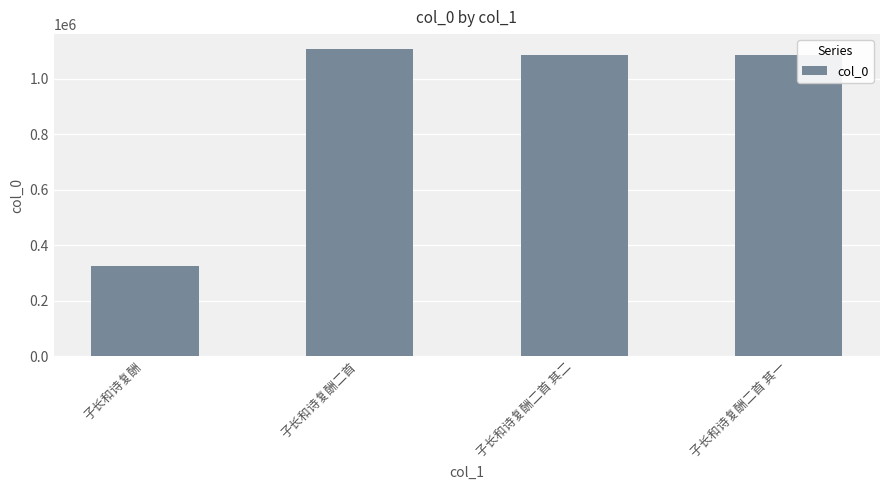

Is it true that the value at 子长和诗复酬二首 其一 is 486154?

False